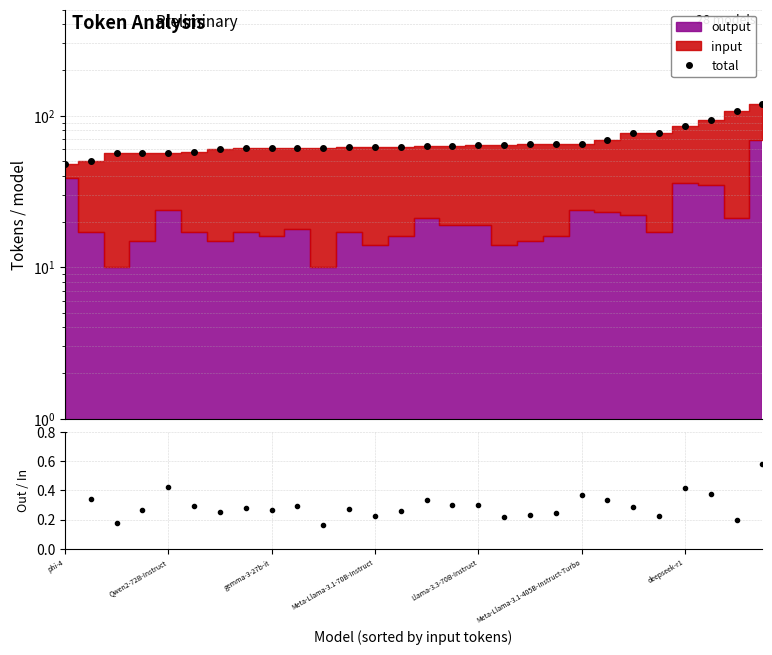

True or false: total has more than 0 interior local peaks.

False